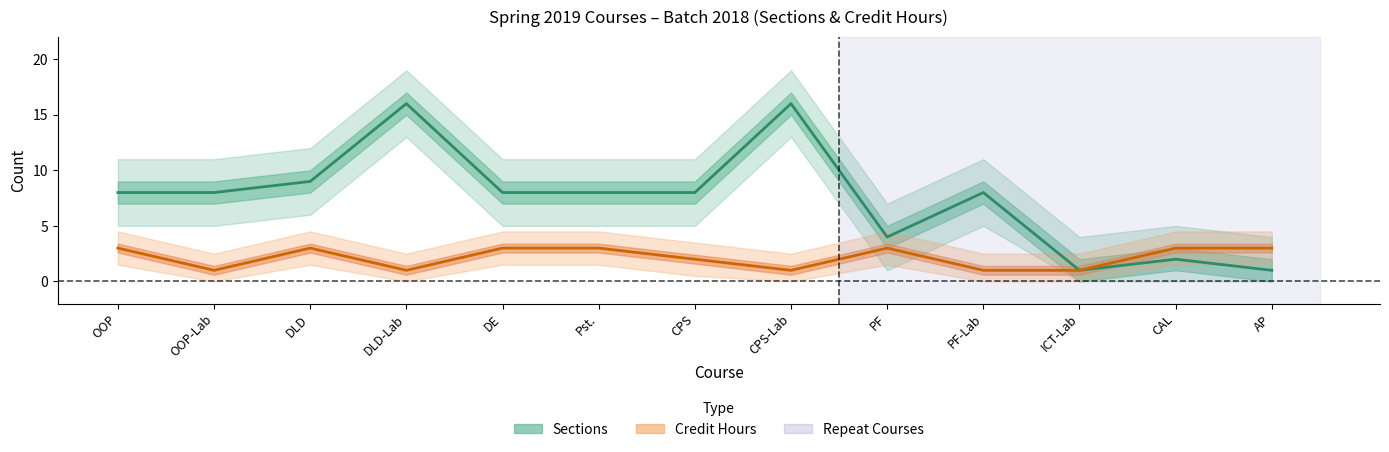

Read the Sections value at DLD-Lab.

16